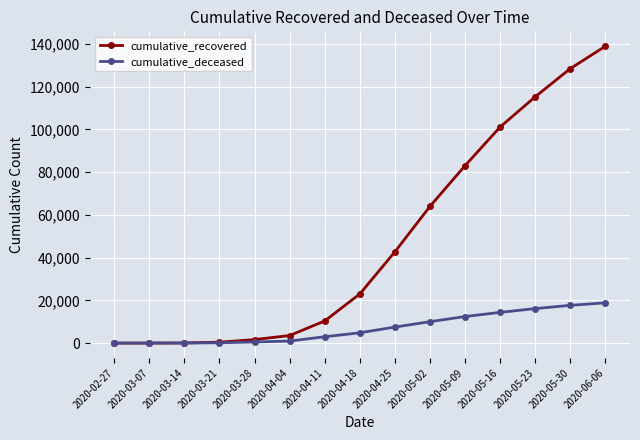

Which label corresponds to the largest value in the chart?

2020-06-06